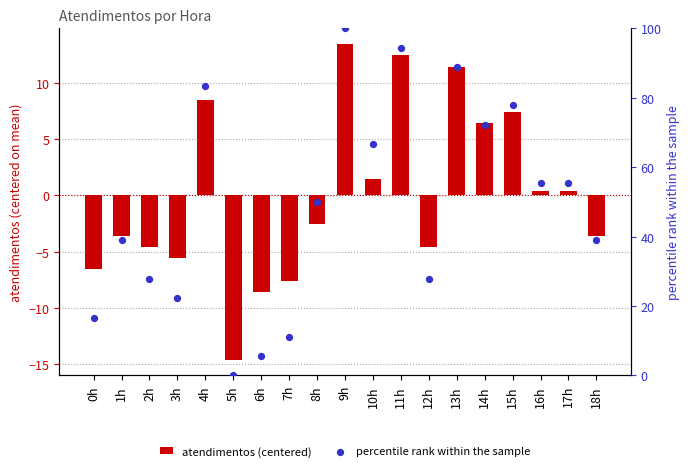

What is the total value across all series at 15h?

85.2